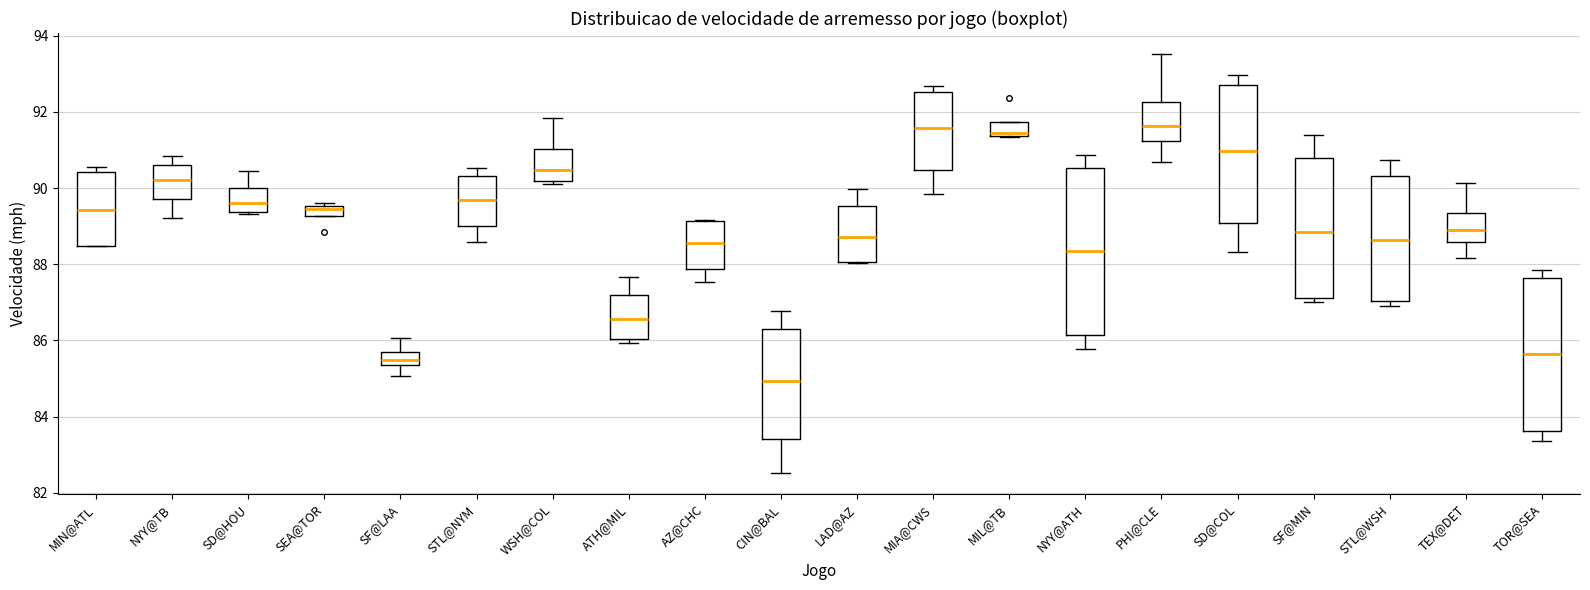

Which box's median line is the lowest?

CIN@BAL